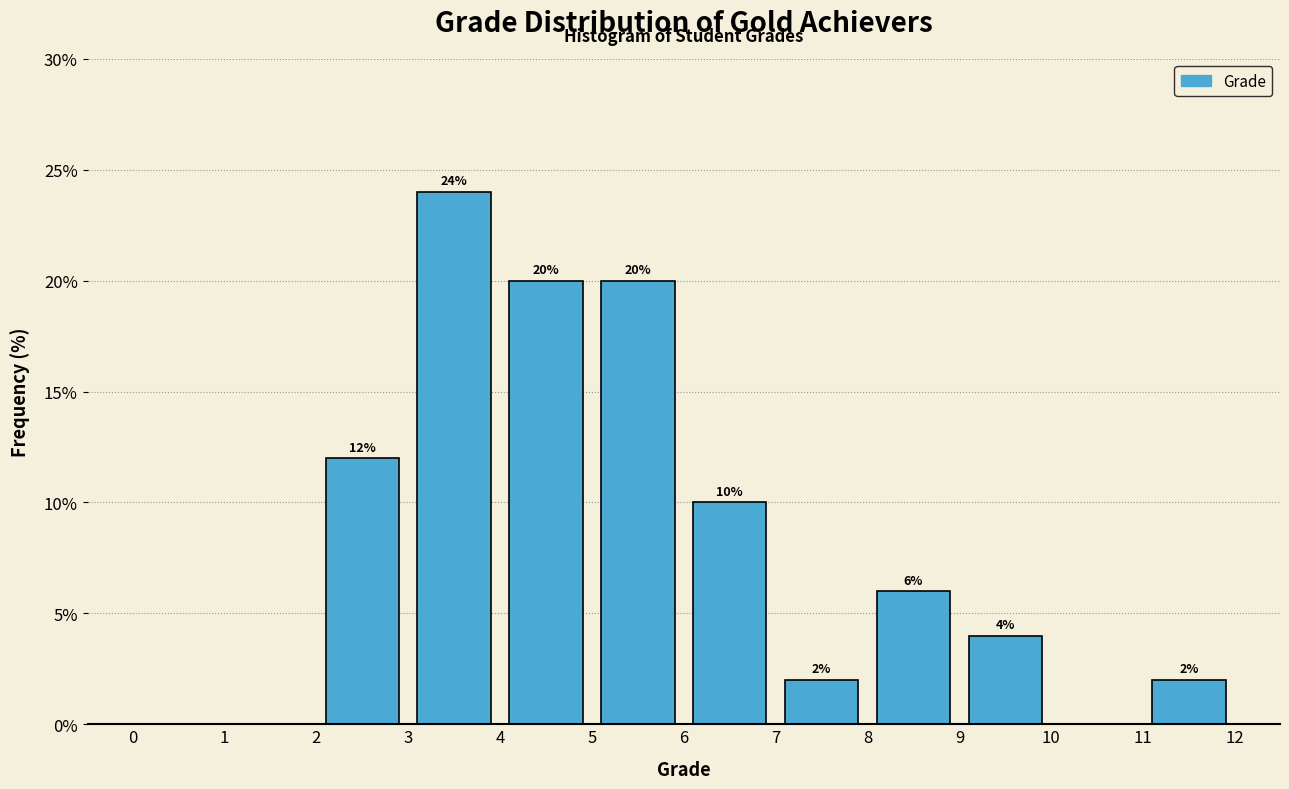

Over which range of the x-axis is the bar tallest?

3 to 4